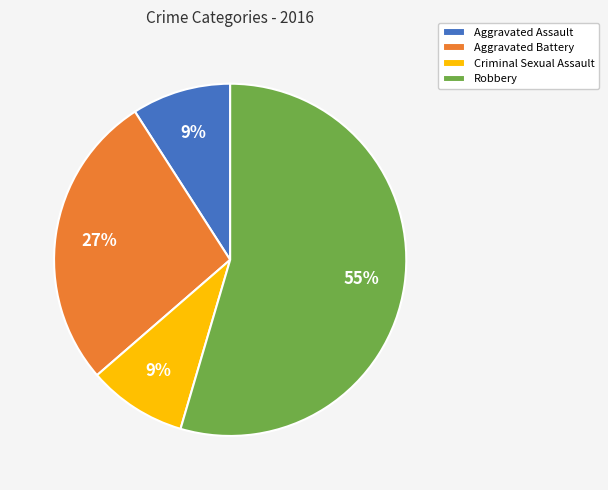

Approximately how many times larger is the value at Aggravated Battery compared to Aggravated Assault?

3.0